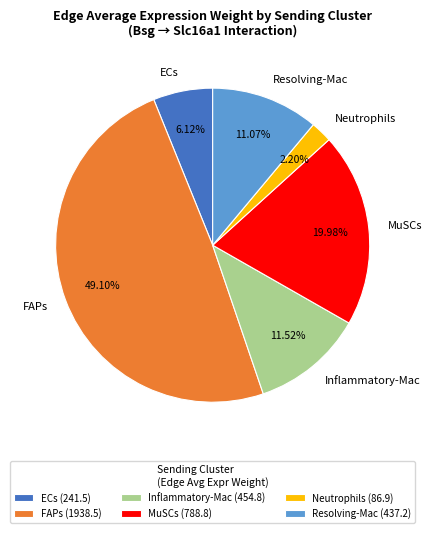

What is the smallest slice in the pie chart?

Neutrophils